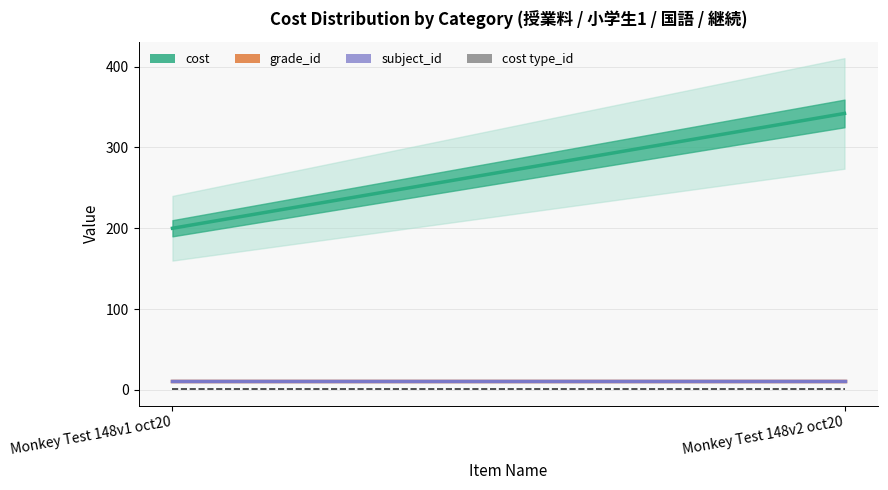

How many cost values are between 200 and 342?

2